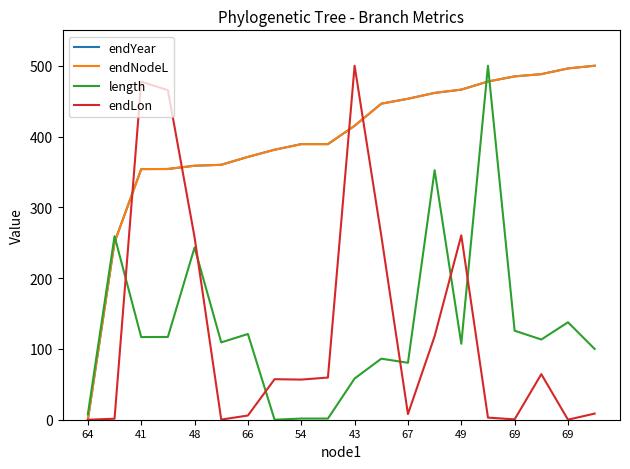

After their last crossing, which series has the higher values: length or endYear?

endYear